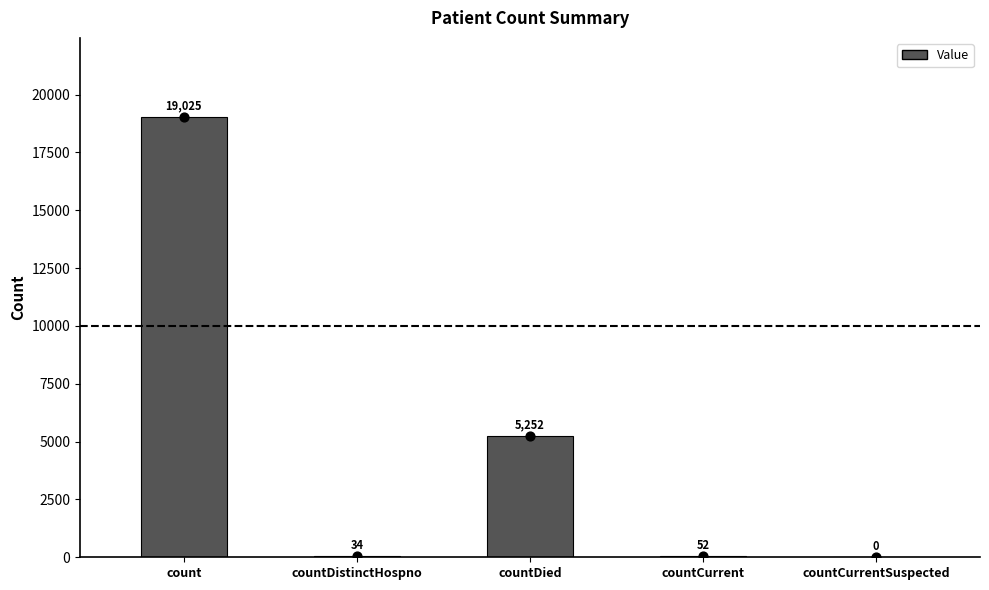

What is the change in value from count to countCurrentSuspected?

-19025